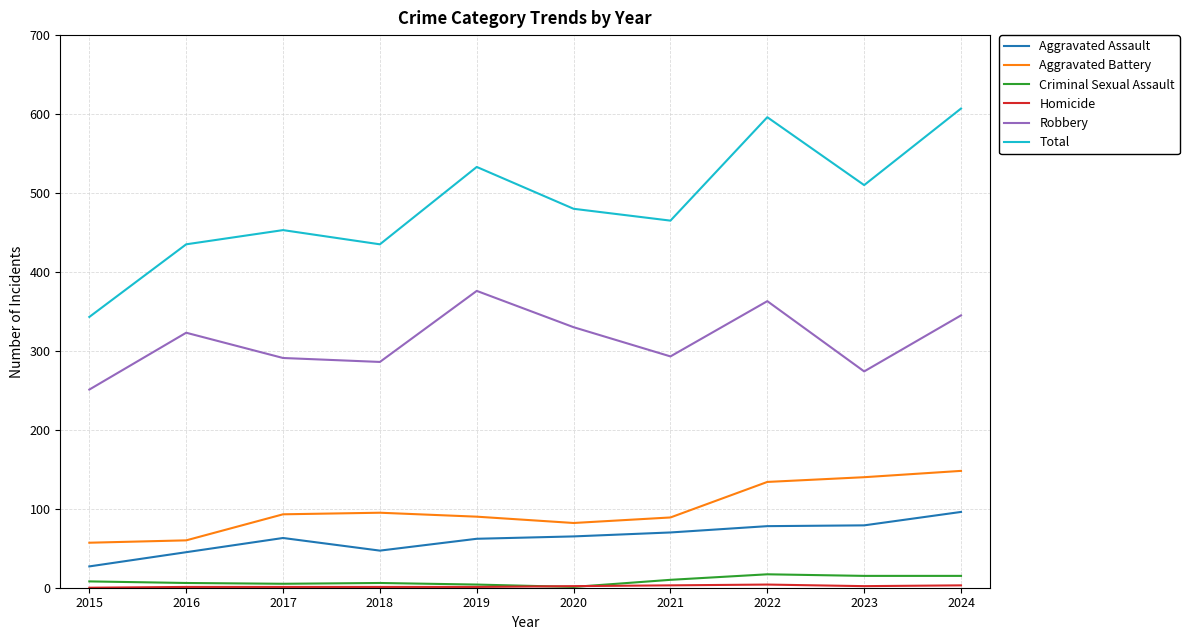

Which series has the largest total across all categories?

Total